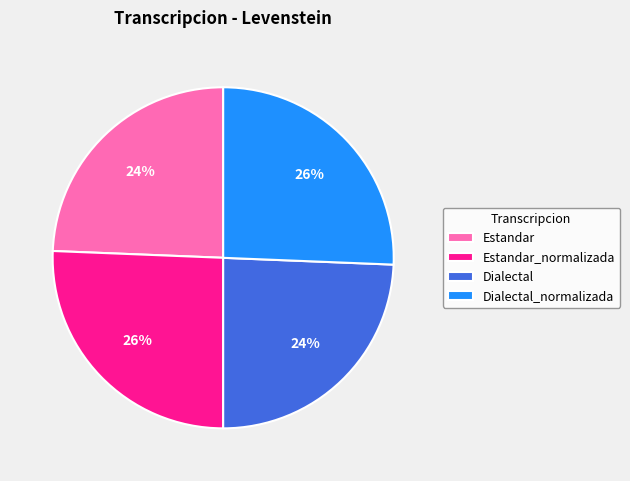

To the nearest percent, what is the combined percentage of Dialectal_normalizada and Dialectal?

50%